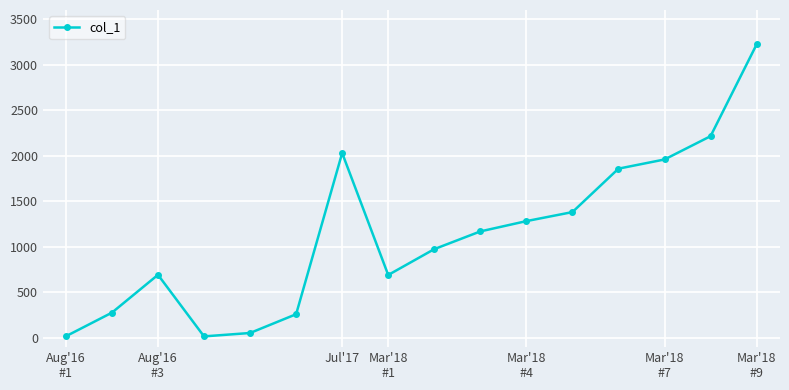

What is the average value?

1132.1